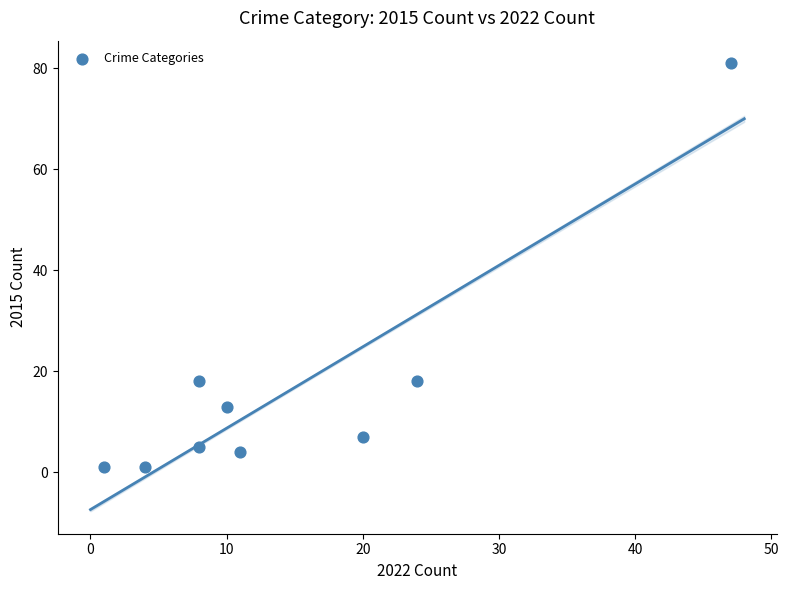

What is the average X value?

15